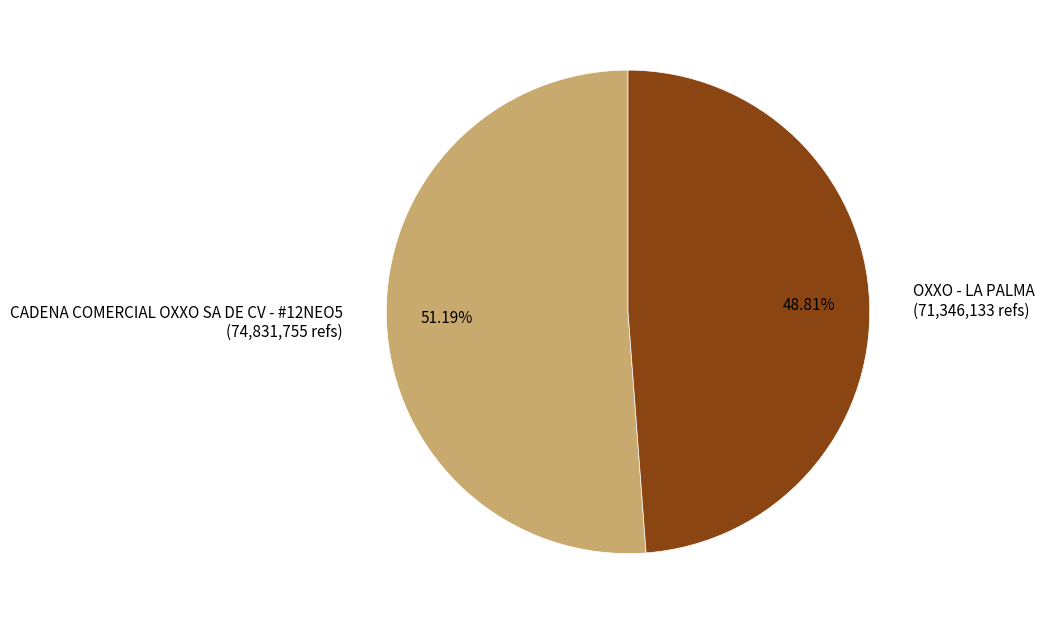

Does CADENA COMERCIAL OXXO SA DE CV - #12NEO5 account for over 50% of the chart?

Yes